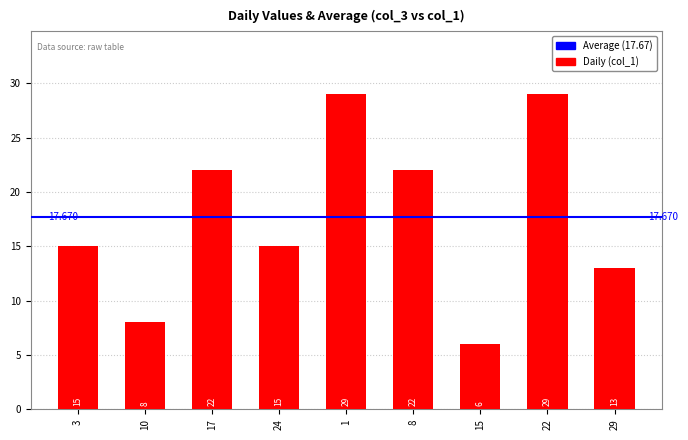

At which label does the data first exceed 15?

17